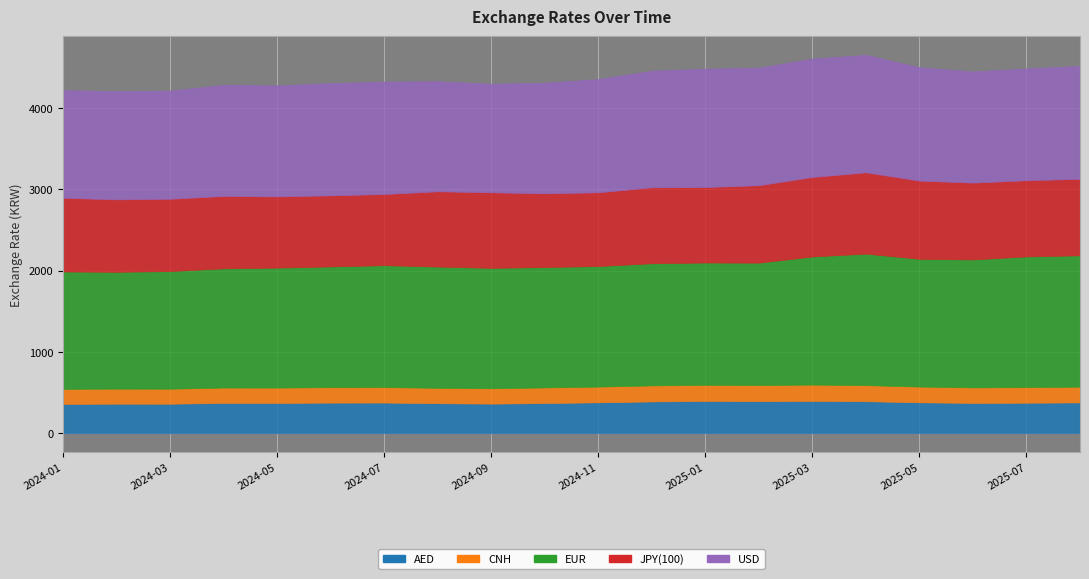

List the series in order of their peak value, highest first.

EUR, USD, JPY(100), AED, CNH